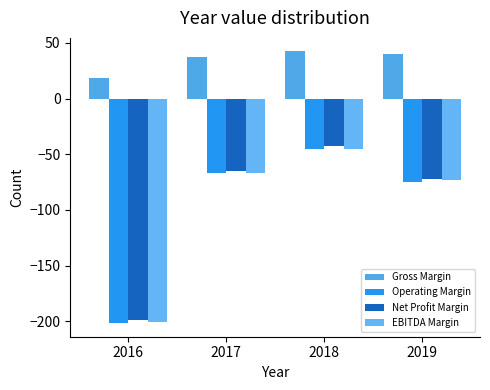

At which category is the sum across all series the highest?

2018